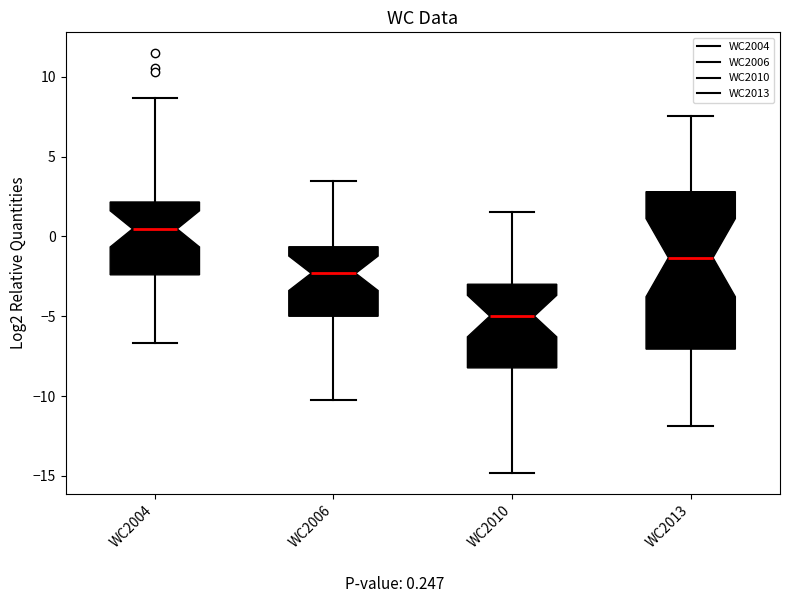

Which box has the highest median line?

WC2004